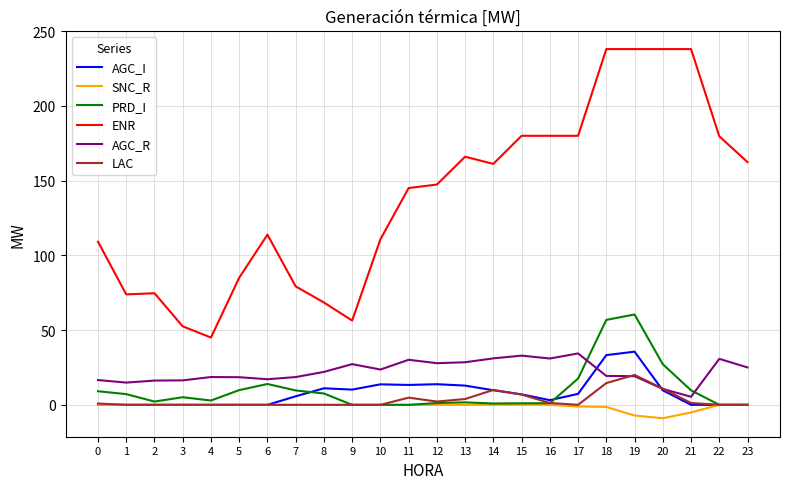

What is the total value across all series at 5?

113.4